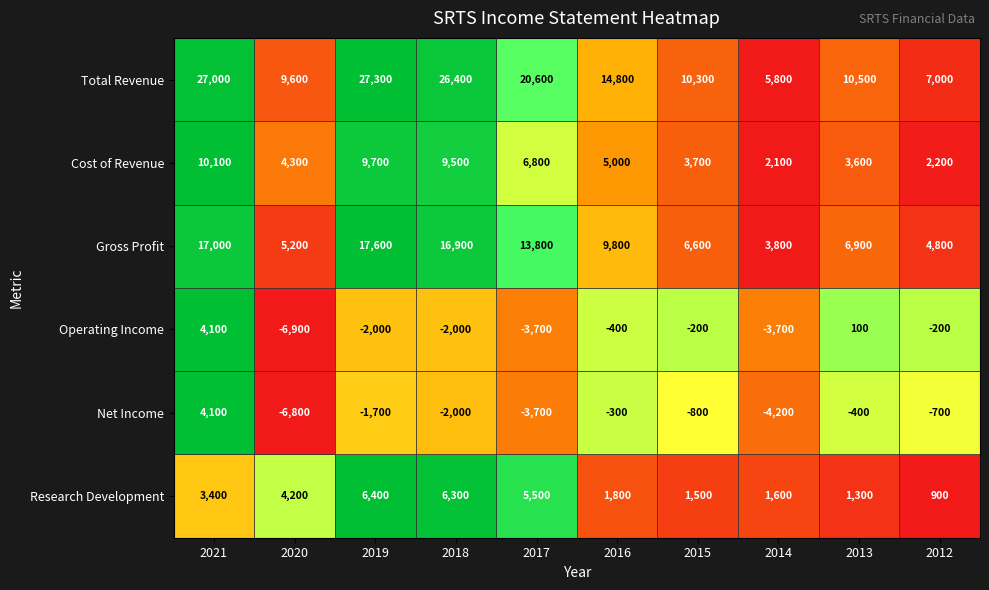

The value of Total Revenue at 2014 is 9735. True or false?

False